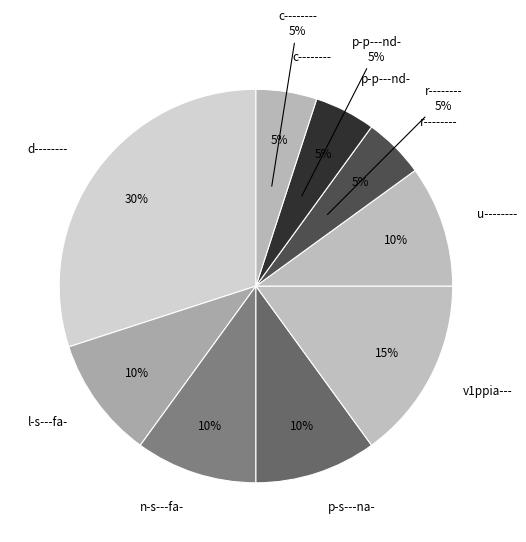

What is the ratio of the value at p-s---na- to the value at r--------?

2.0